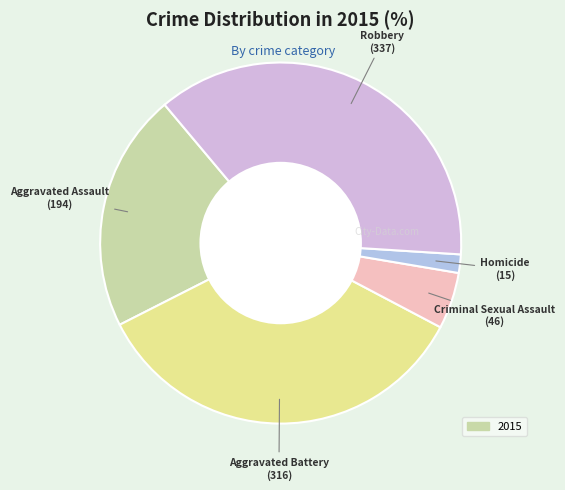

Count the number of slices in the pie.

5